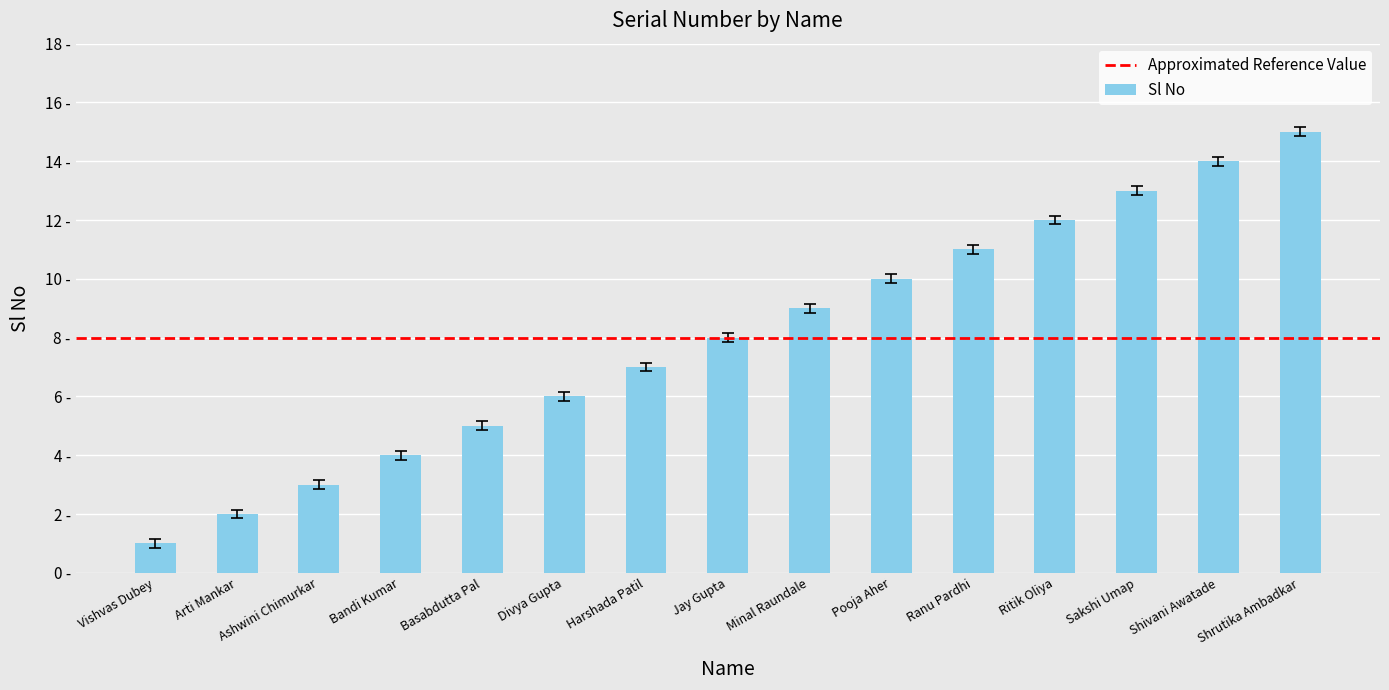

Does the chart contain stacked bars?

No